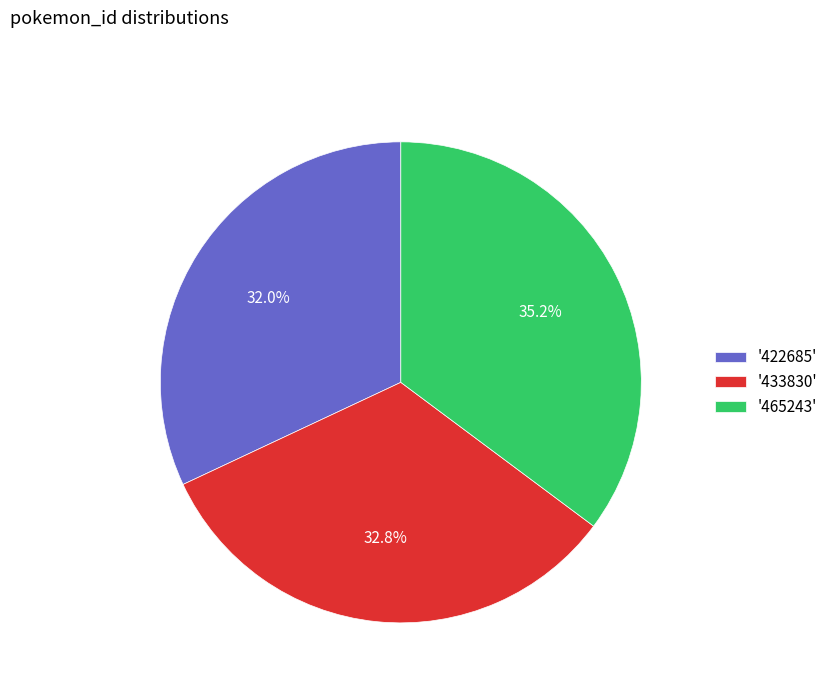

Which slice is the smallest?

'422685'